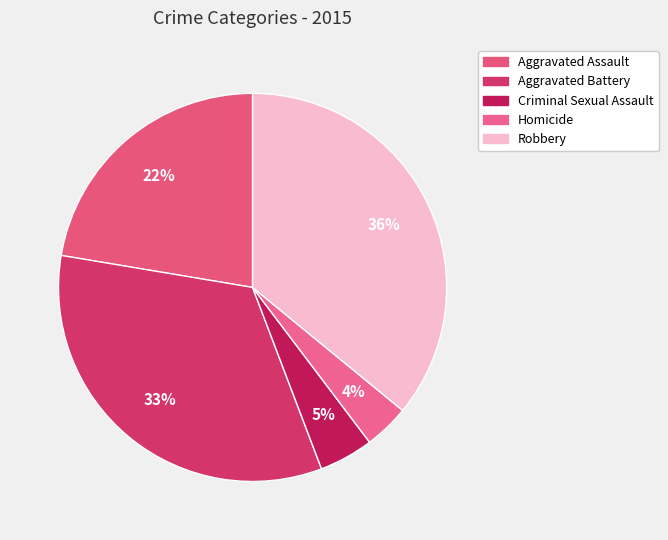

What is the ratio of the value at Aggravated Assault to the value at Aggravated Battery?

0.7